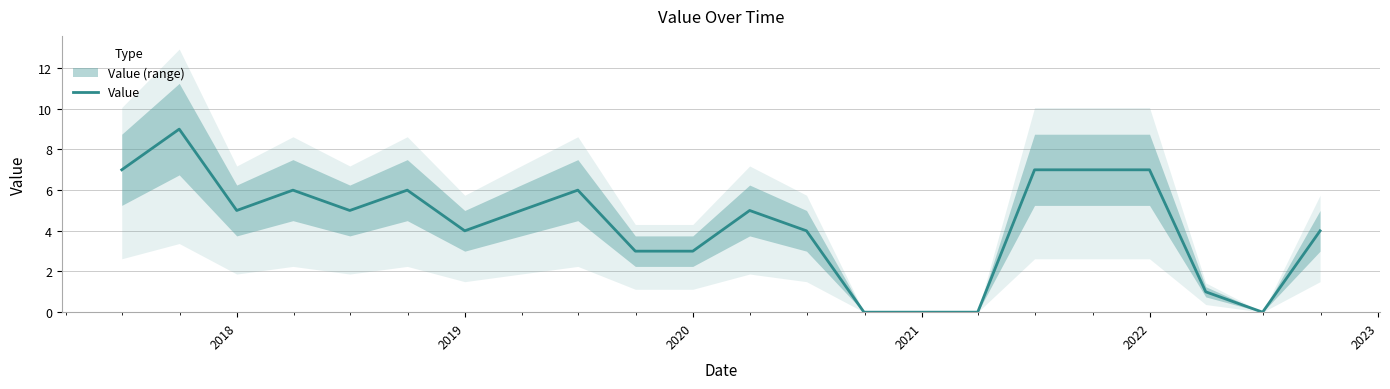

What is the maximum value shown in the chart?

9